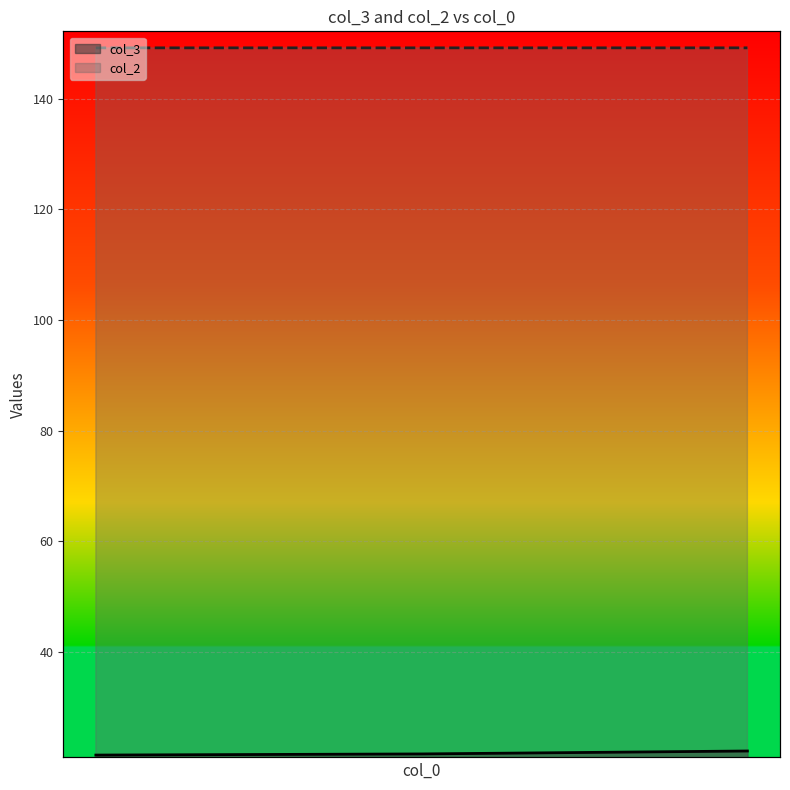

What is the difference between the maximum and minimum values in the col_3 series?

0.7